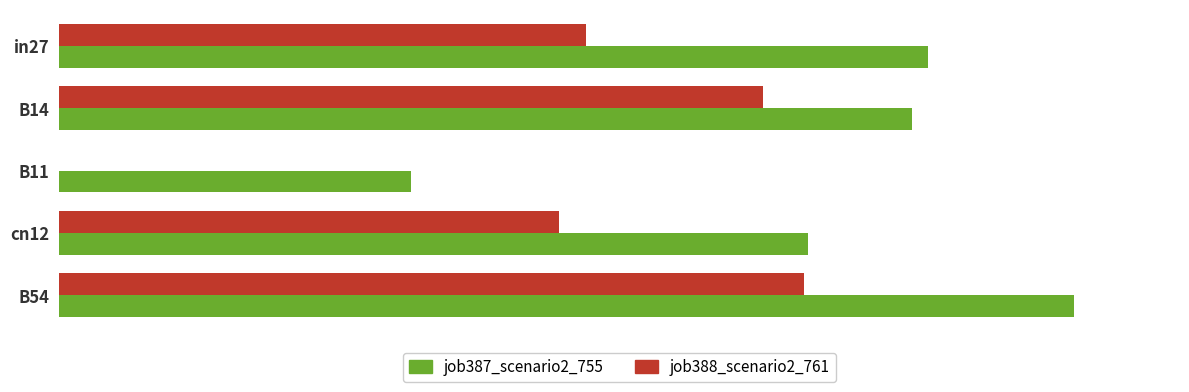

What are all the series names shown in the legend?

job387_scenario2_755, job388_scenario2_761